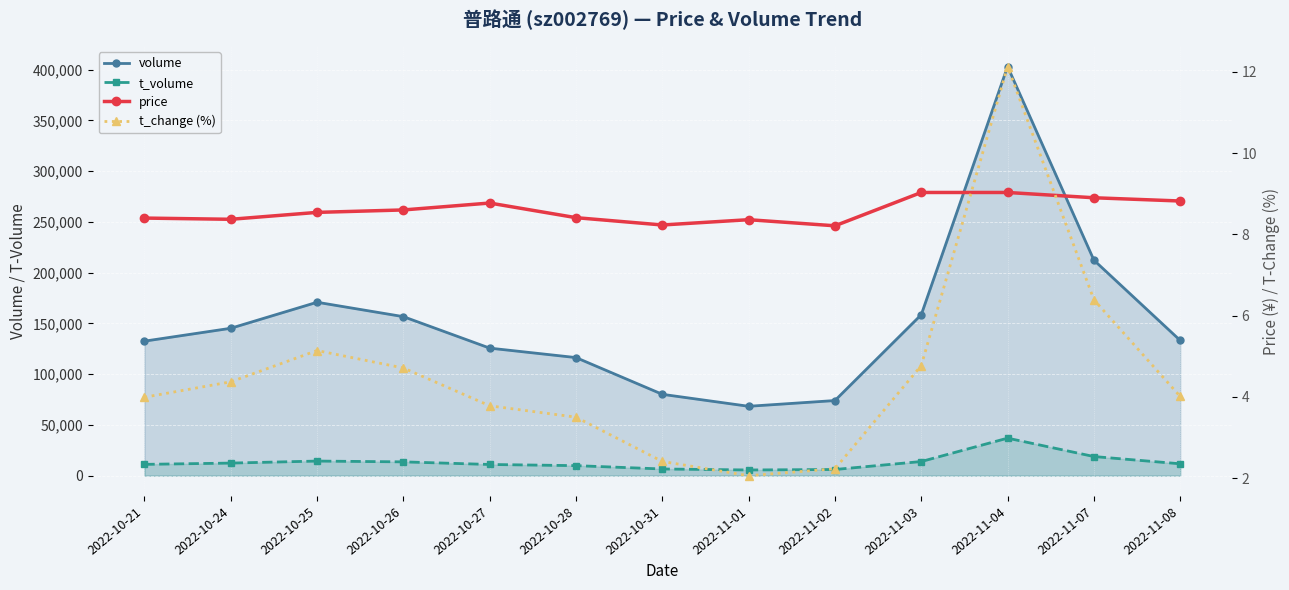

What is the sum of all volume values?

1976955.0